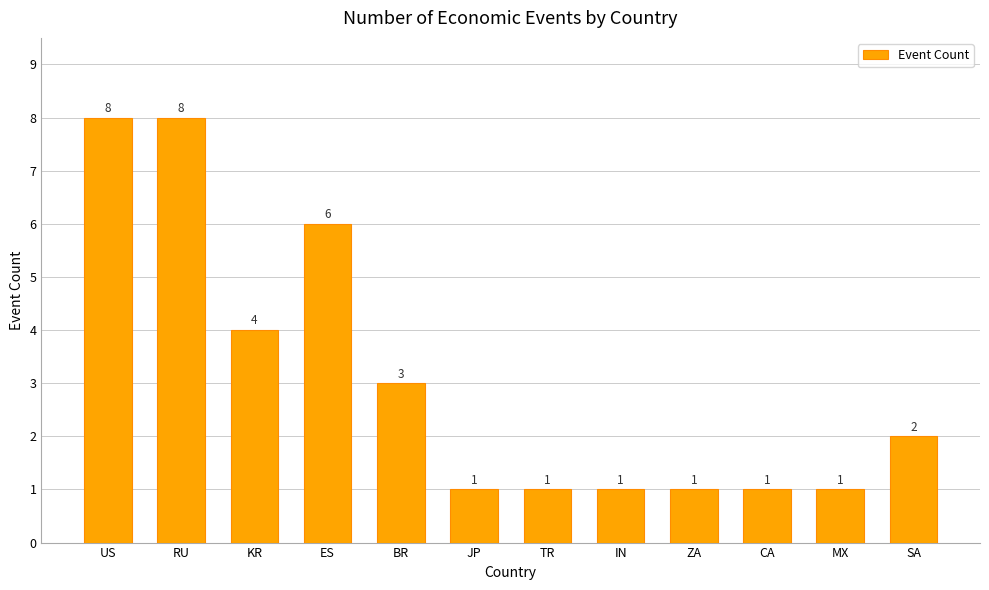

What is the difference between the second highest and minimum values?

7